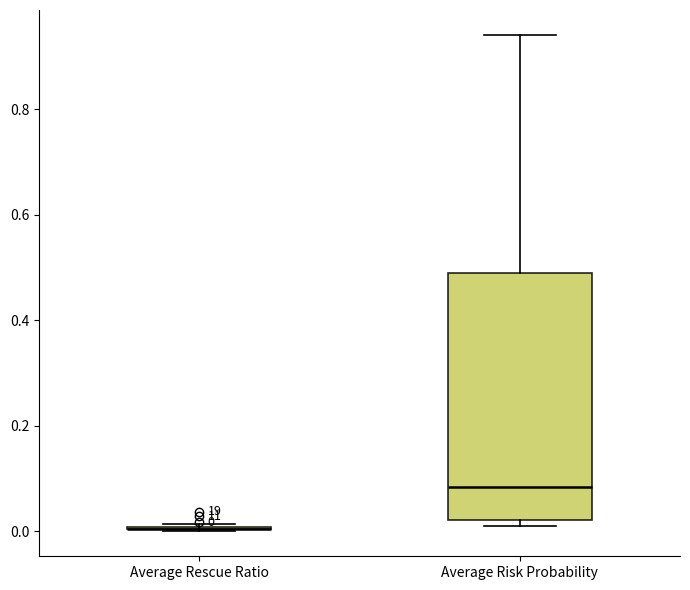

Which box is the tallest, from its lower edge to its upper edge?

Average Risk Probability